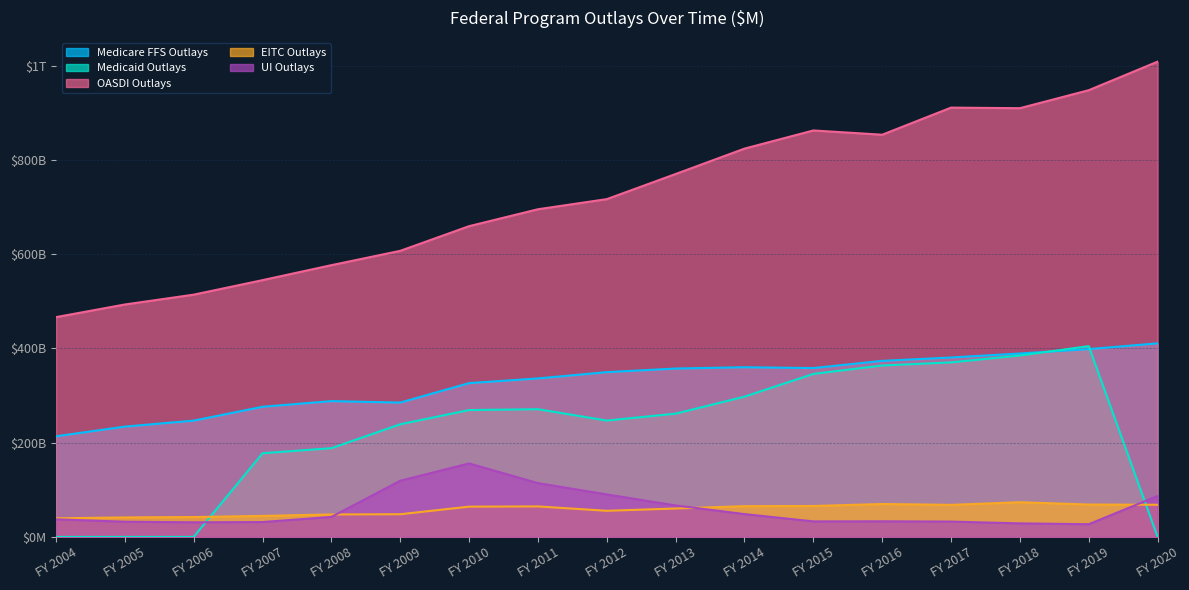

Reading left to right, extract all data points from this chart.

Medicare FFS Outlays: FY 2004=213546.1	FY 2005=234100.0	FY 2006=246800.0	FY 2007=276200.0	FY 2008=288200.0	FY 2009=285120.0	FY 2010=326400.0	FY 2011=336378.0	FY 2012=349673.0	FY 2013=357397.0	FY 2014=360173.0	FY 2015=358348.6	FY 2016=373650.5	FY 2017=380762.0	FY 2018=389300.1	FY 2019=398624.0	FY 2020=410812.7
Medicaid Outlays: FY 2004=0.0	FY 2005=0.0	FY 2006=0.0	FY 2007=177547.0	FY 2008=188286.0	FY 2009=239012.0	FY 2010=269241.0	FY 2011=271011.0	FY 2012=246931.0	FY 2013=261613.0	FY 2014=297672.0	FY 2015=345973.7	FY 2016=363839.3	FY 2017=370391.0	FY 2018=384996.7	FY 2019=404899.2	FY 2020=0.0
OASDI Outlays: FY 2004=466500.0	FY 2005=493300.0	FY 2006=514200.0	FY 2007=545000.0	FY 2008=576800.0	FY 2009=607210.0	FY 2010=659565.0	FY 2011=695469.0	FY 2012=716951.0	FY 2013=770300.0	FY 2014=824191.4	FY 2015=862719.8	FY 2016=853689.4	FY 2017=911200.3	FY 2018=910009.5	FY 2019=948181.8	FY 2020=1008765.8
EITC Outlays: FY 2004=39400.0	FY 2005=41300.0	FY 2006=42100.0	FY 2007=44500.0	FY 2008=47600.0	FY 2009=48100.0	FY 2010=64200.0	FY 2011=64700.0	FY 2012=55400.0	FY 2013=60300.0	FY 2014=65200.0	FY 2015=65600.0	FY 2016=69786.2	FY 2017=67992.5	FY 2018=73589.1	FY 2019=68688.9	FY 2020=68195.1
UI Outlays: FY 2004=37335.0	FY 2005=32248.0	FY 2006=30976.0	FY 2007=31530.0	FY 2008=42430.0	FY 2009=119249.0	FY 2010=156000.0	FY 2011=114140.0	FY 2012=90160.0	FY 2013=66788.0	FY 2014=48411.9	FY 2015=32895.3	FY 2016=33090.0	FY 2017=32530.0	FY 2018=28690.0	FY 2019=26910.0	FY 2020=86866.5